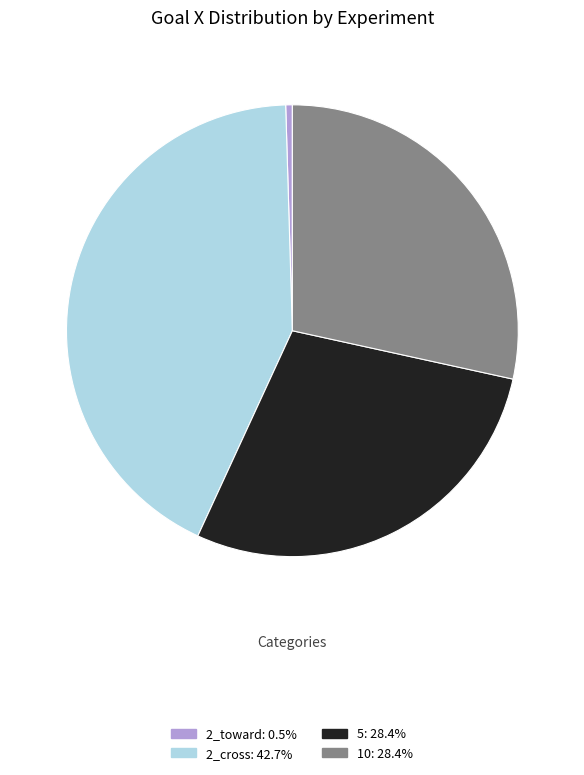

Does 2_toward account for over 50% of the chart?

No